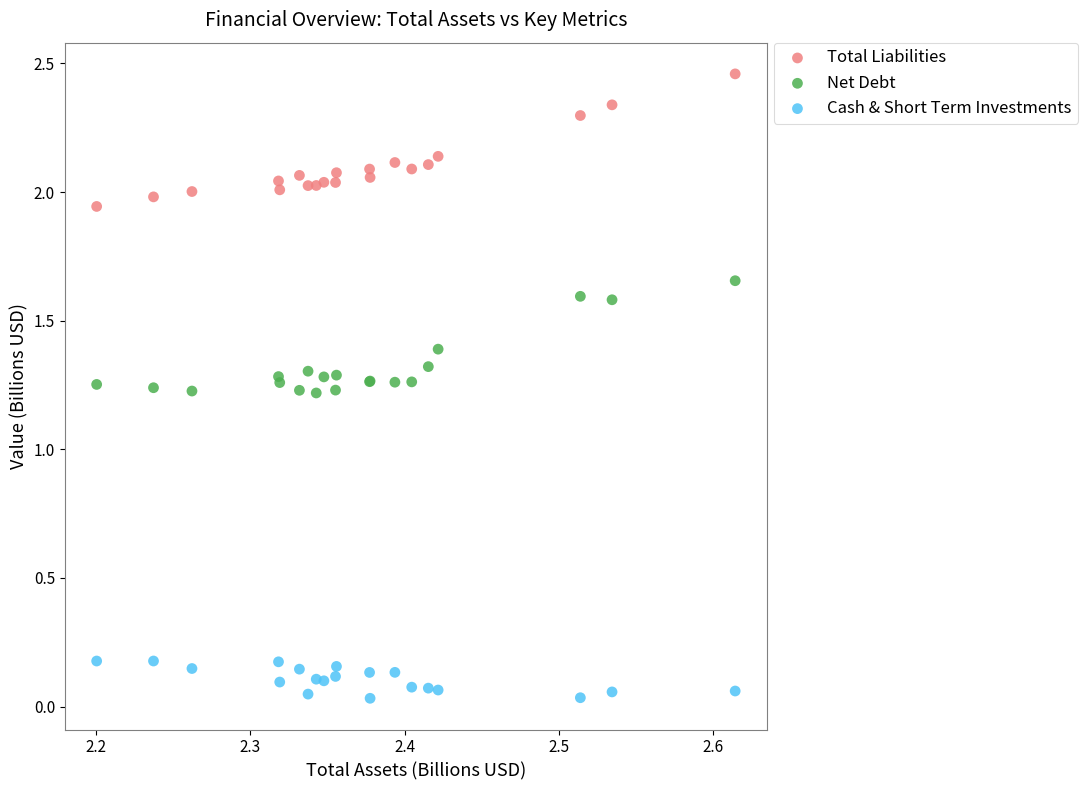

Which series reaches the maximum Y coordinate?

Total Liabilities